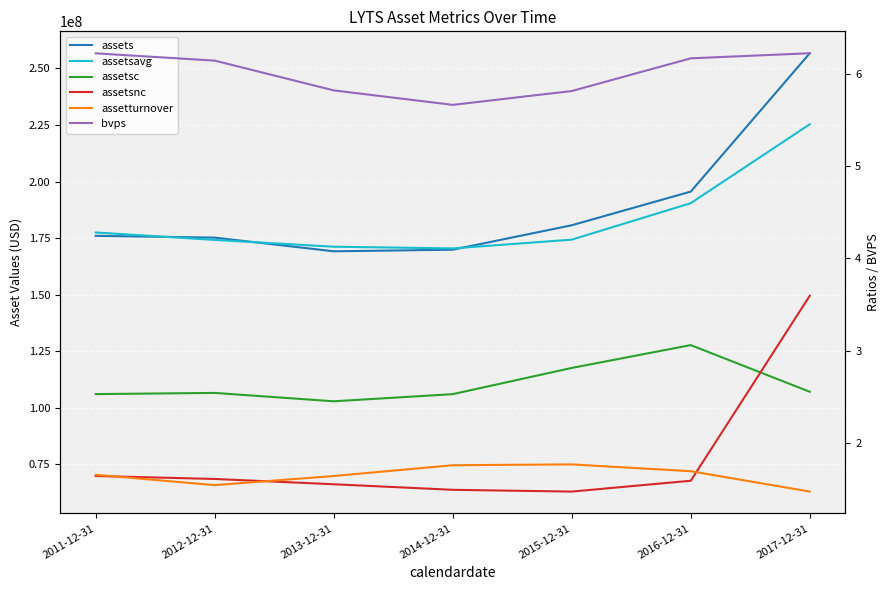

Rank the categories by assetturnover value from highest to lowest.

2015-12-31, 2014-12-31, 2016-12-31, 2011-12-31, 2013-12-31, 2012-12-31, 2017-12-31